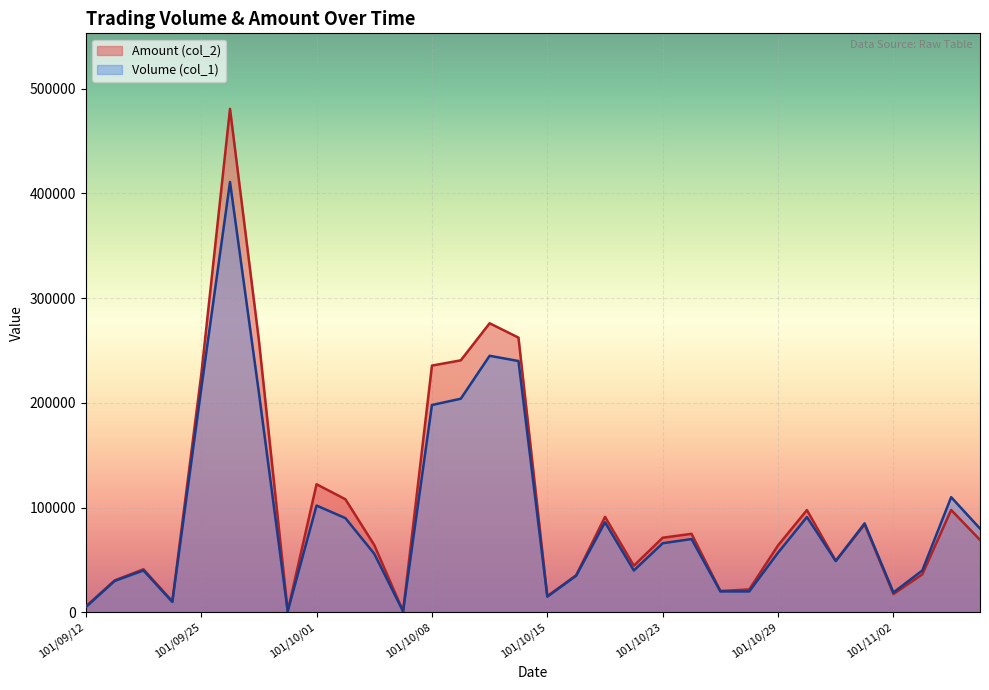

True or false: Volume (col_1) has more than 1 interior local peaks.

True